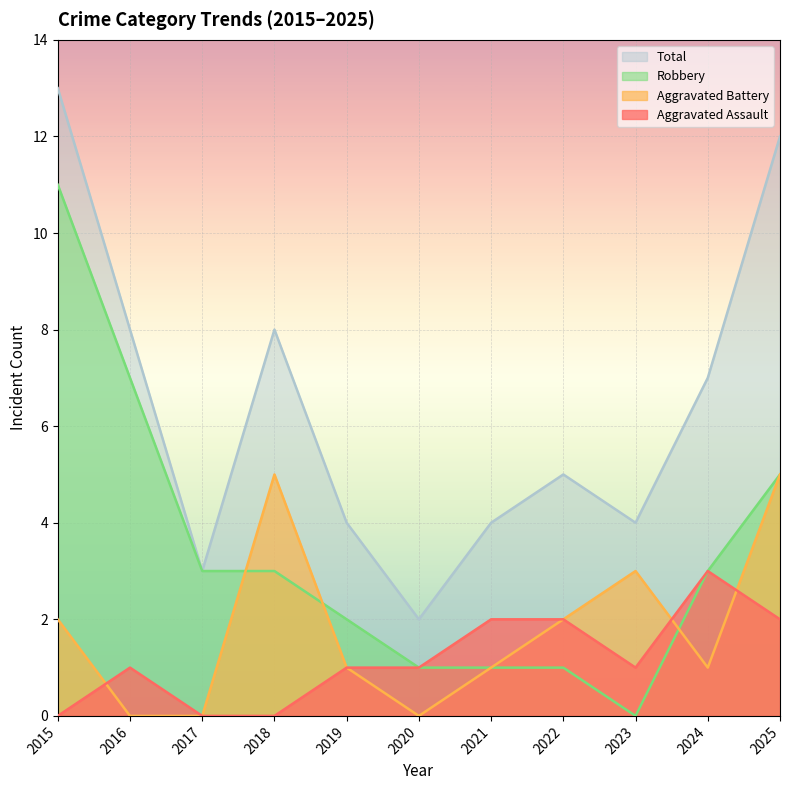

What is the maximum value for Aggravated Battery?

5